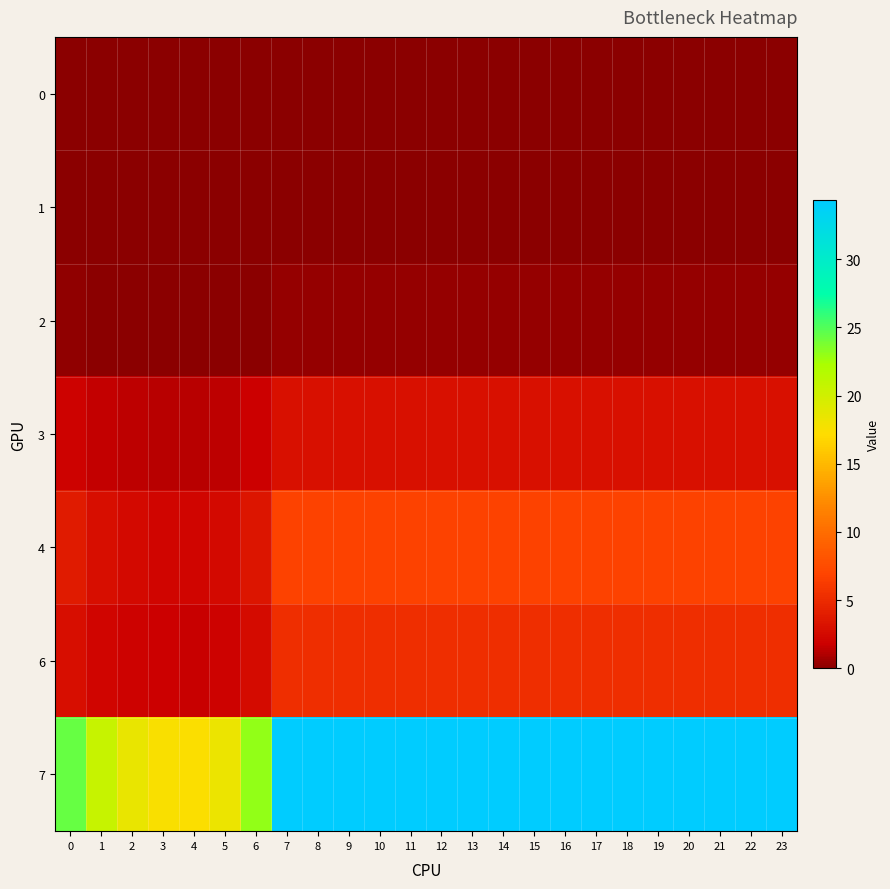

What is the difference between the highest and lowest values at 5?

18.4